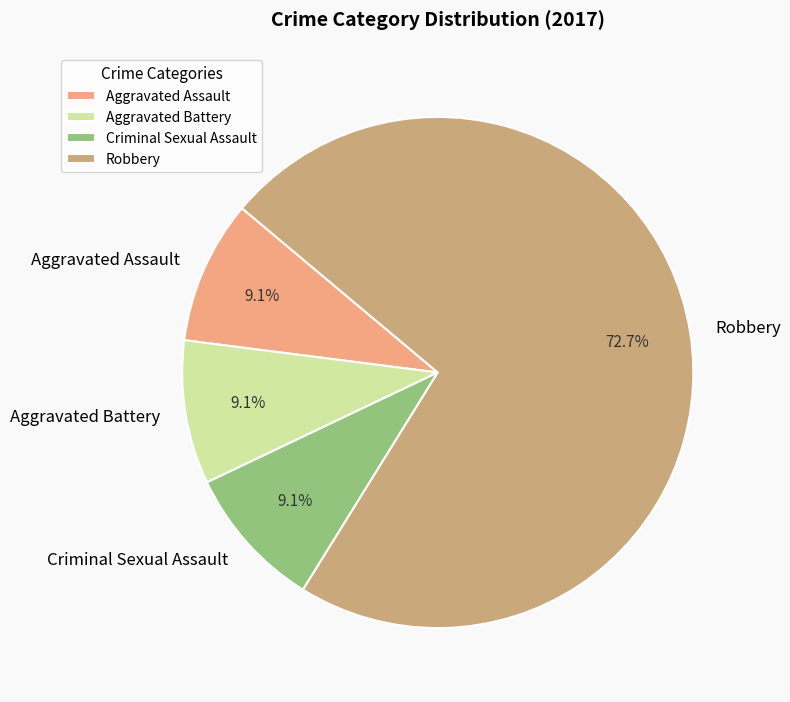

To the nearest percent, what is the average slice percentage?

25%